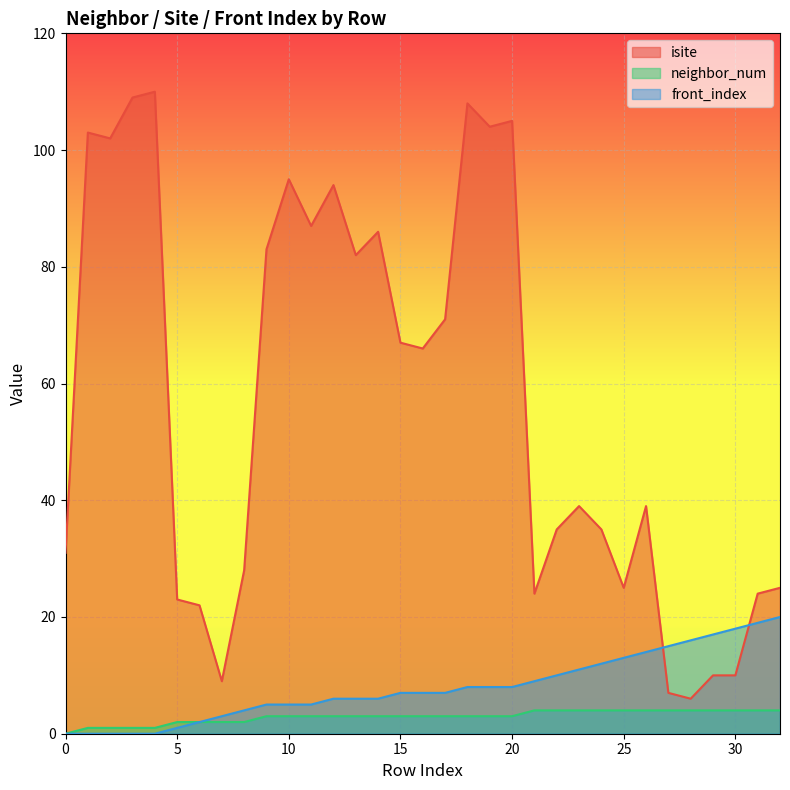

True or false: front_index and neighbor_num intersect in this chart.

False